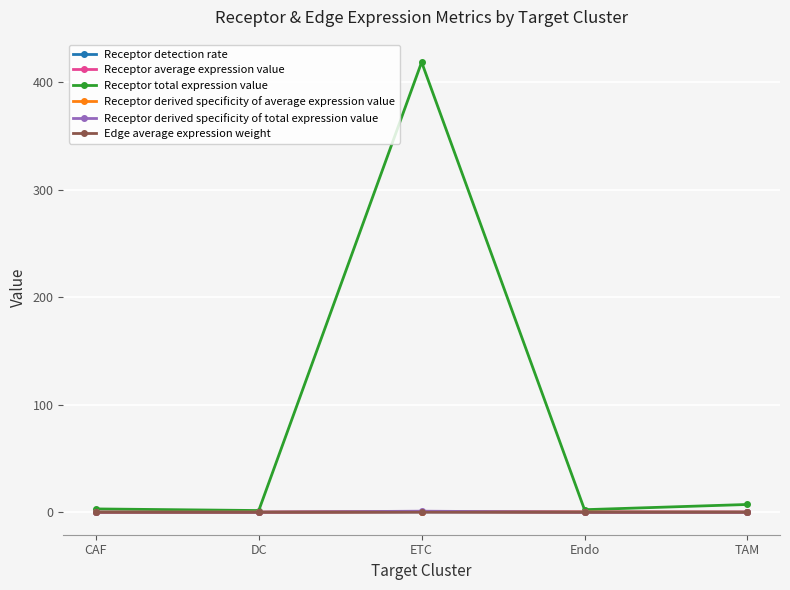

What is the label of the 3rd point from the right?

ETC